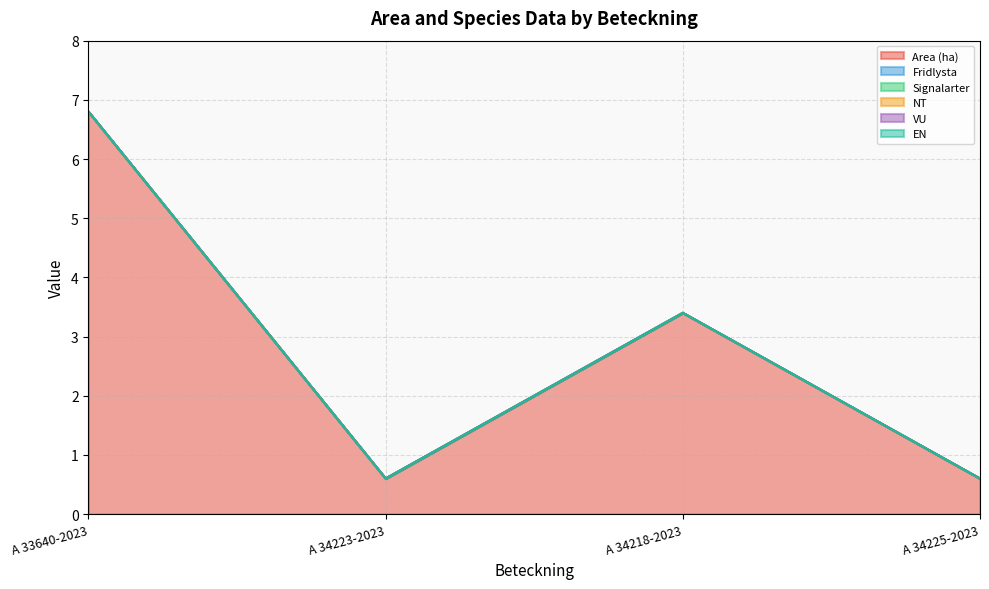

In Area (ha), how many points are higher than both neighbors (excluding endpoints)?

1